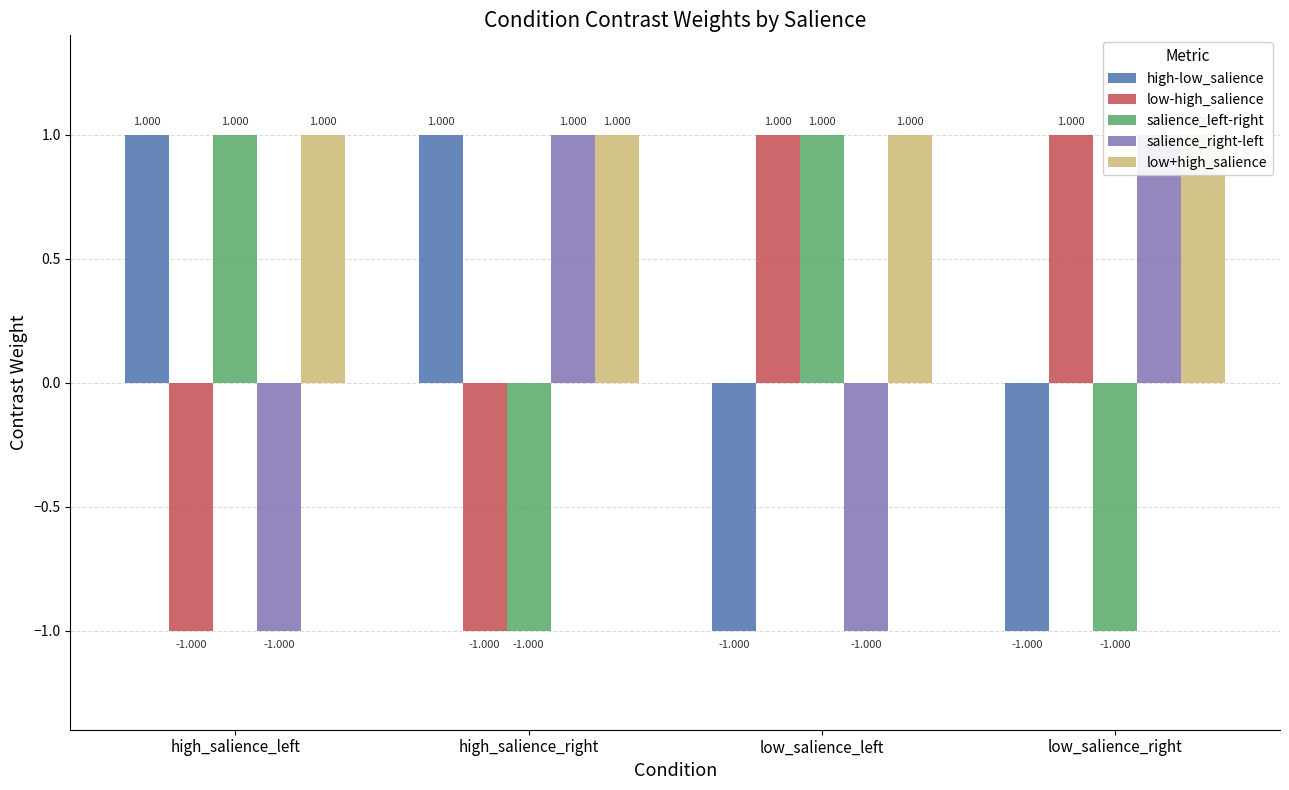

Reading left to right, transcribe all the data shown in this chart.

high-low_salience: high_salience_left=1	high_salience_right=1	low_salience_left=-1	low_salience_right=-1
low-high_salience: high_salience_left=-1	high_salience_right=-1	low_salience_left=1	low_salience_right=1
salience_left-right: high_salience_left=1	high_salience_right=-1	low_salience_left=1	low_salience_right=-1
salience_right-left: high_salience_left=-1	high_salience_right=1	low_salience_left=-1	low_salience_right=1
low+high_salience: high_salience_left=1	high_salience_right=1	low_salience_left=1	low_salience_right=1